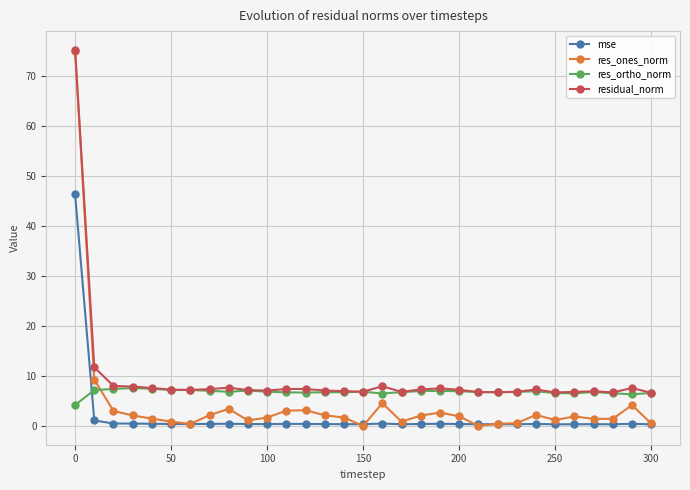

What is the greatest value displayed?

75.2